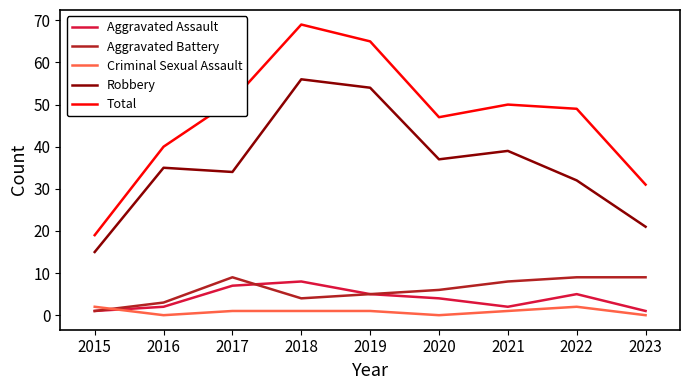

Between which two adjacent categories do Aggravated Battery and Criminal Sexual Assault first intersect?

2015 and 2016